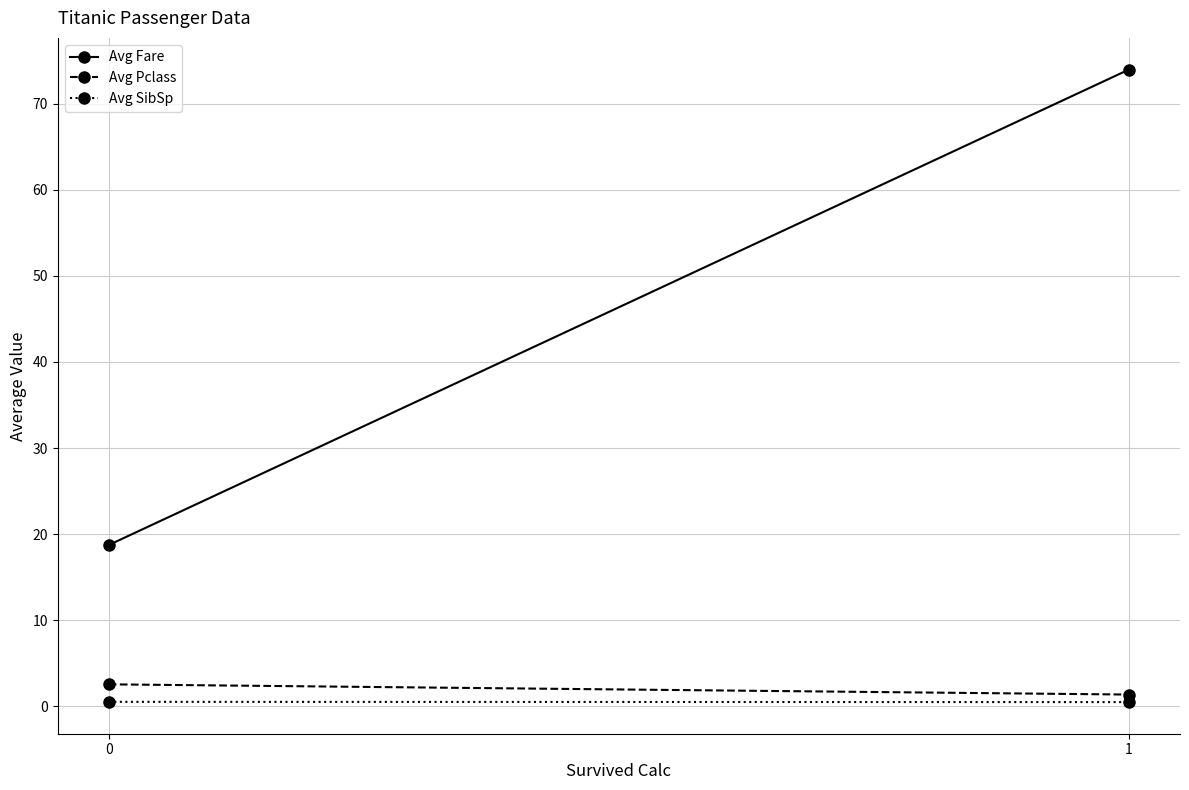

The value of Avg Pclass at 1 is 0.4. True or false?

False